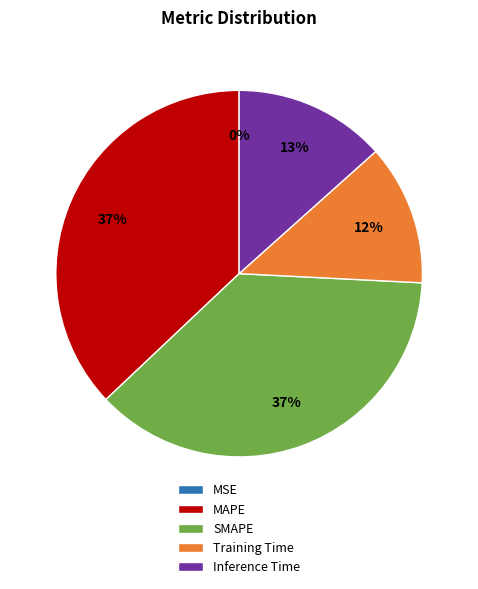

To the nearest percent, what is the difference between the largest and smallest slice percentages?

37%